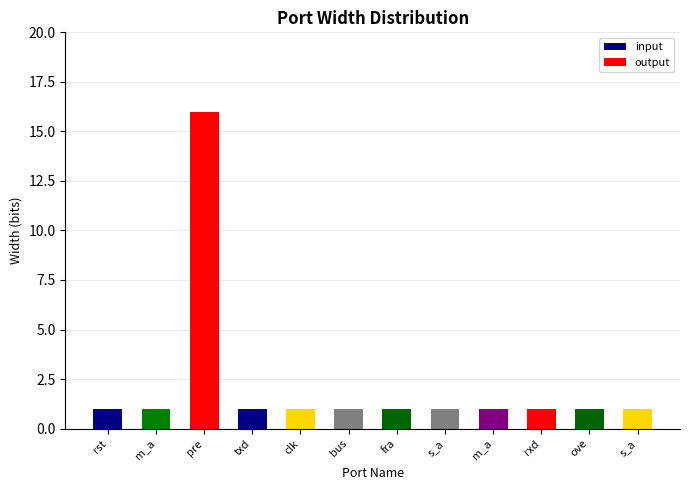

Rank the categories by value from highest to lowest.

pre, rst, m_a, txd, clk, bus, fra, s_a, m_a, rxd, ove, s_a